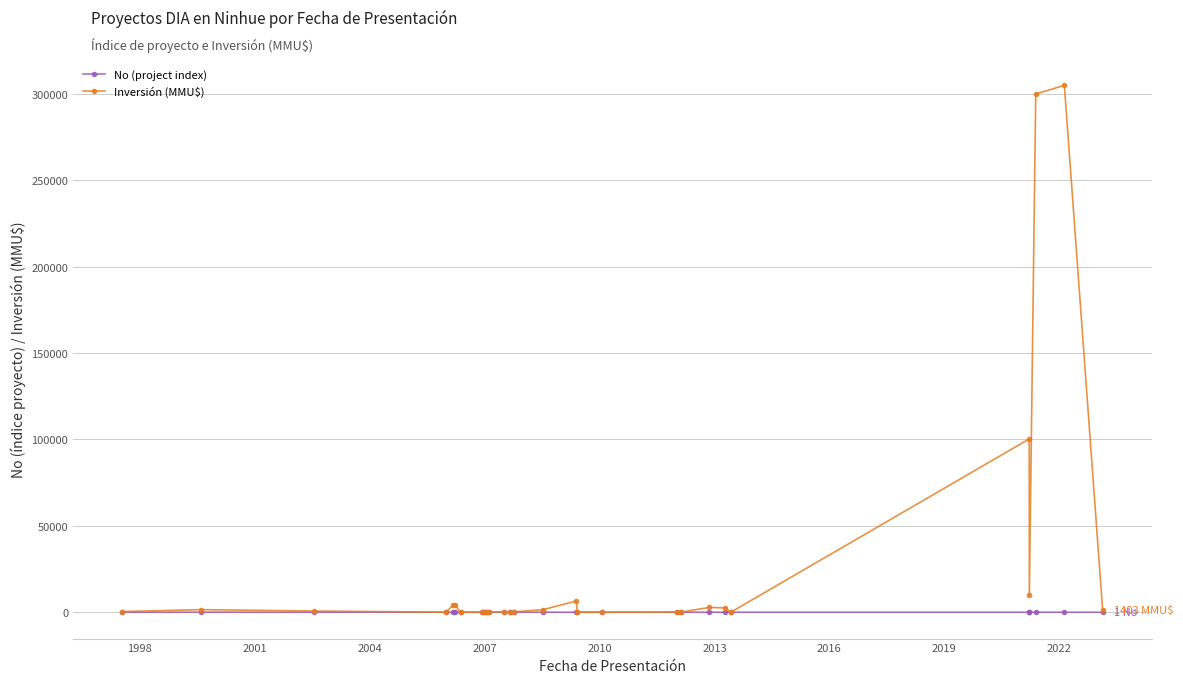

Which series has the widest spread of values?

Inversión (MMU$)